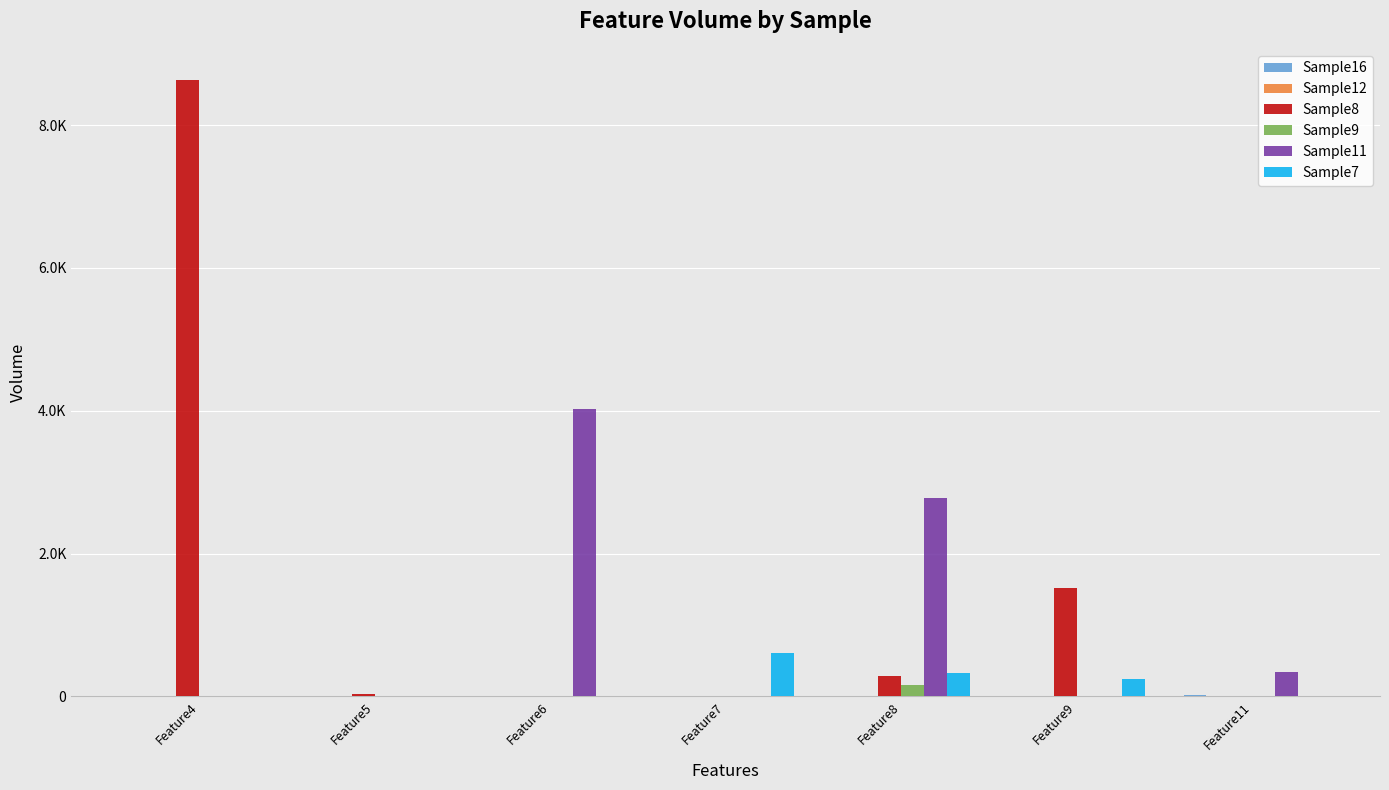

Reading left to right, extract all data points from this chart.

Sample16: Feature4=0	Feature5=11	Feature6=0	Feature7=0	Feature8=0	Feature9=0	Feature11=20
Sample12: Feature4=0	Feature5=8	Feature6=11	Feature7=0	Feature8=0	Feature9=0	Feature11=1
Sample8: Feature4=8637	Feature5=31	Feature6=8	Feature7=0	Feature8=280	Feature9=1522	Feature11=6
Sample9: Feature4=0	Feature5=10	Feature6=0	Feature7=0	Feature8=159	Feature9=0	Feature11=0
Sample11: Feature4=0	Feature5=0	Feature6=4026	Feature7=0	Feature8=2784	Feature9=0	Feature11=343
Sample7: Feature4=0	Feature5=0	Feature6=0	Feature7=605	Feature8=324	Feature9=245	Feature11=3